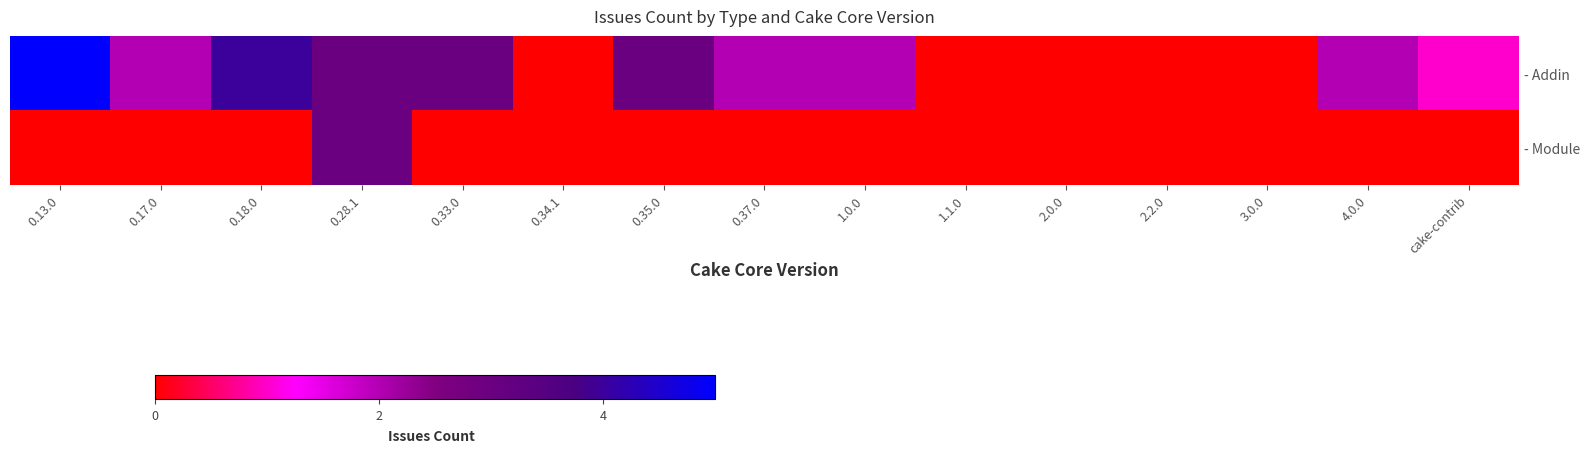

Rank the series by their maximum value, from highest to lowest.

- Addin, - Module